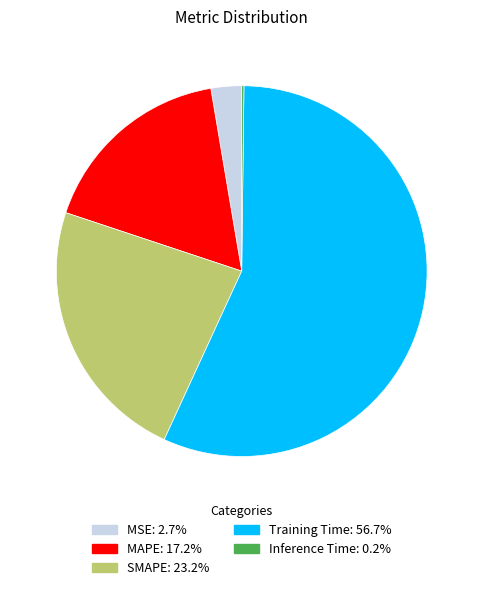

What is the largest slice in the pie chart?

Training Time